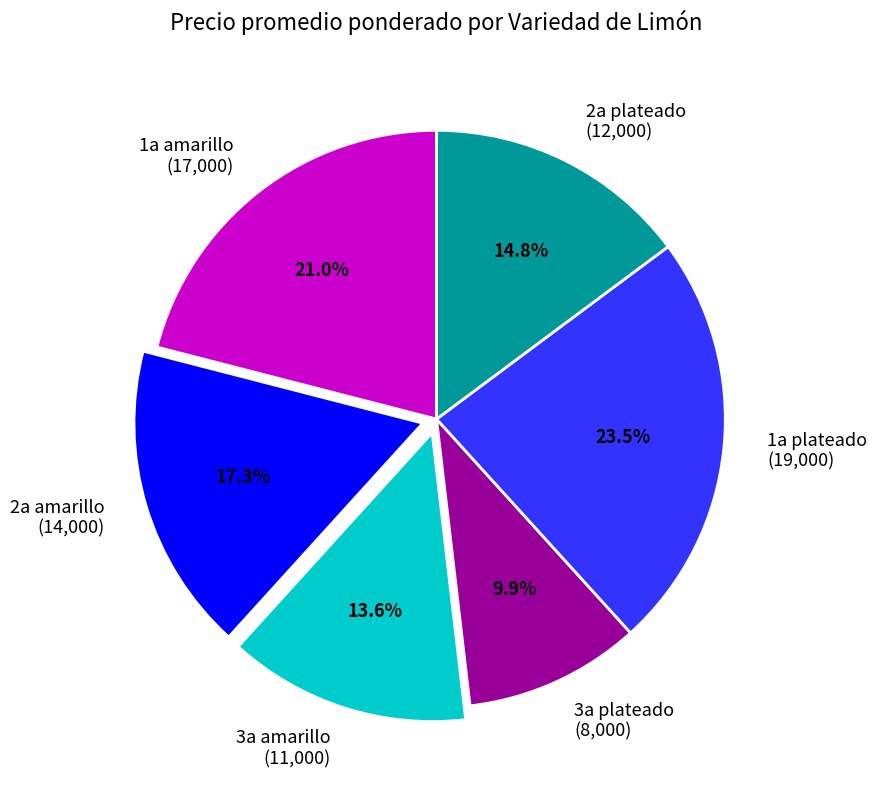

Is 3a amarillo the majority of the pie?

No